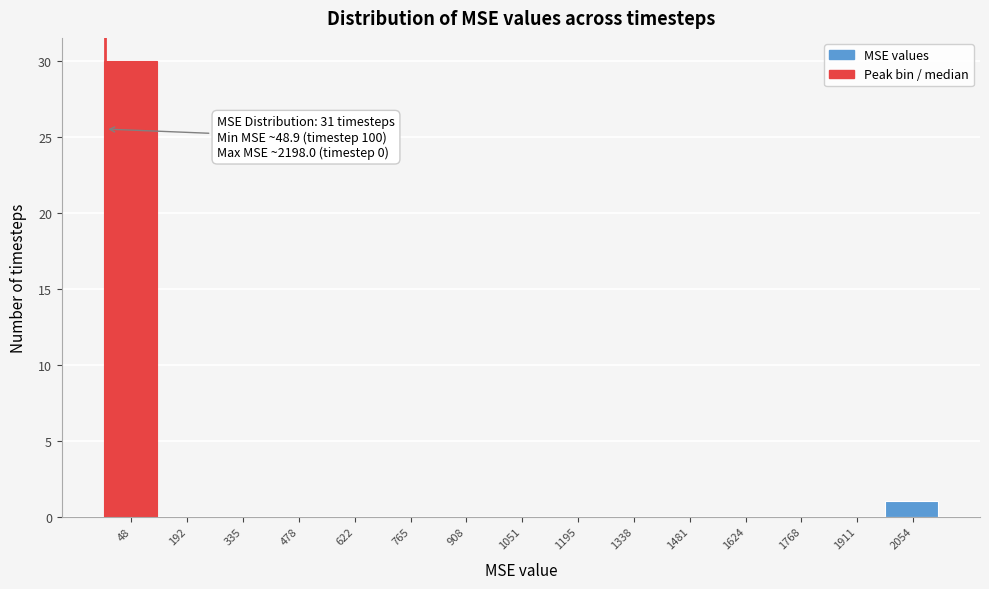

Reading right to left, transcribe all the data shown in this chart.

2054=1	1911=0	1768=0	1624=0	1481=0	1338=0	1195=0	1051=0	908=0	765=0	622=0	478=0	335=0	192=0	48=30